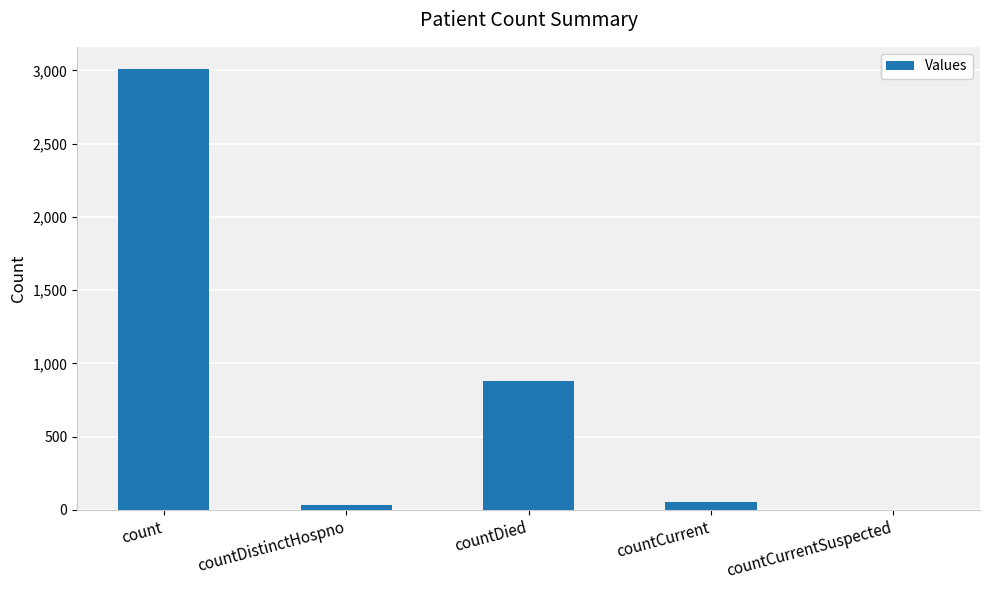

What value does the data have at count?

3011